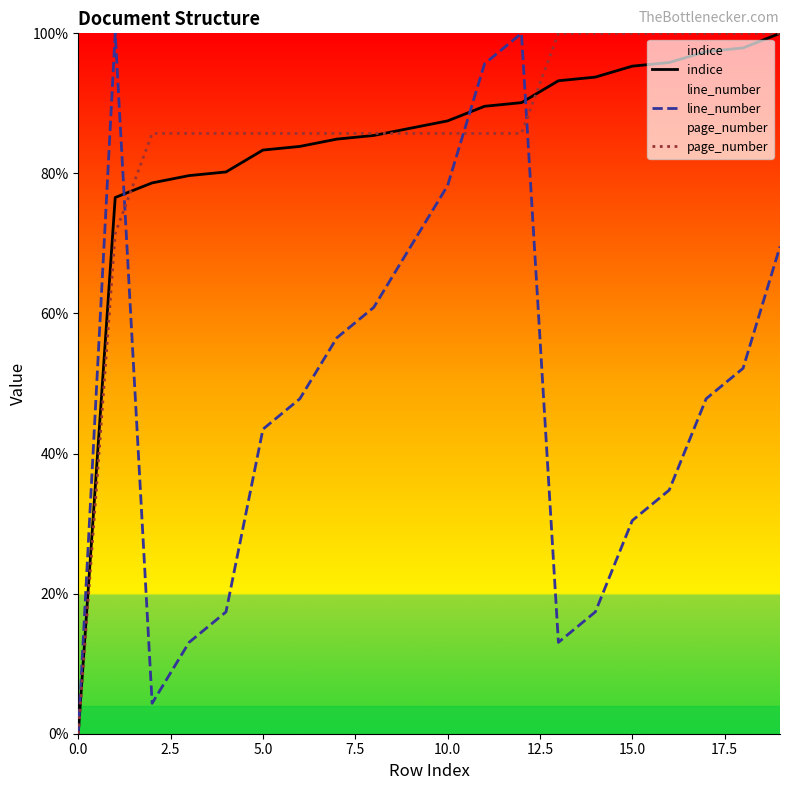

True or false: line_number and page_number cross at least once.

True